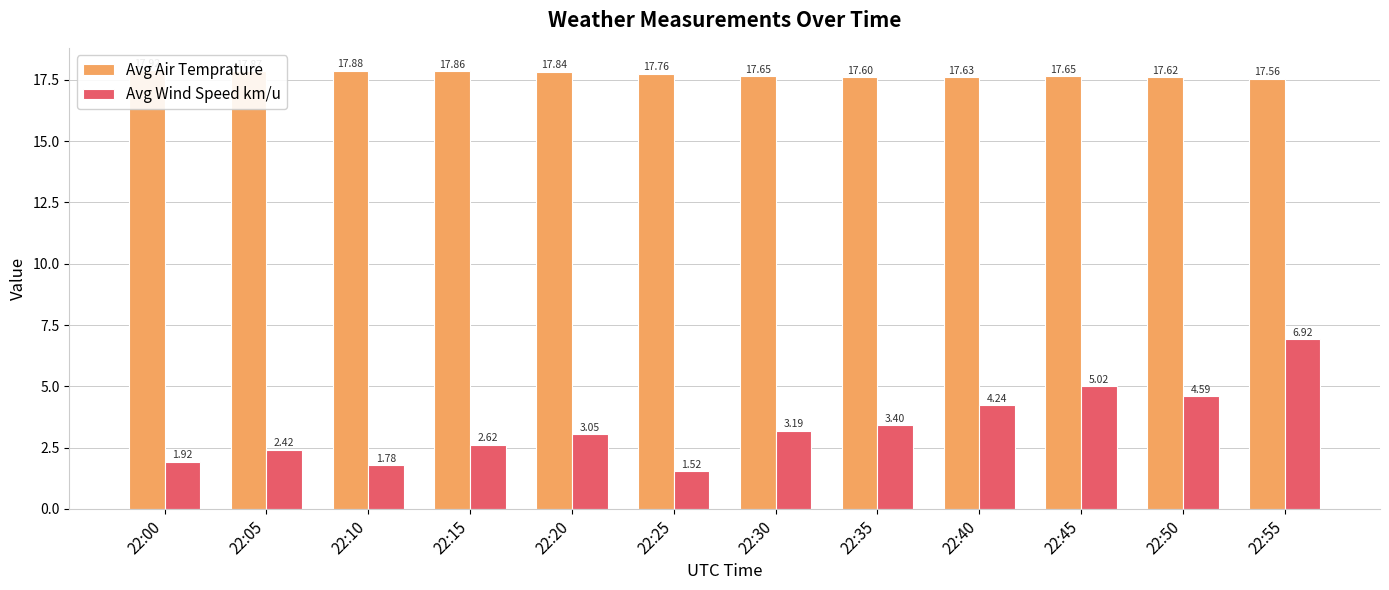

Reading left to right, list all the values displayed in this chart.

Avg Air Temprature: 22:00=17.9	22:05=17.9	22:10=17.9	22:15=17.9	22:20=17.8	22:25=17.8	22:30=17.7	22:35=17.6	22:40=17.6	22:45=17.6	22:50=17.6	22:55=17.6
Avg Wind Speed km/u: 22:00=1.9	22:05=2.4	22:10=1.8	22:15=2.6	22:20=3.1	22:25=1.5	22:30=3.2	22:35=3.4	22:40=4.2	22:45=5.0	22:50=4.6	22:55=6.9